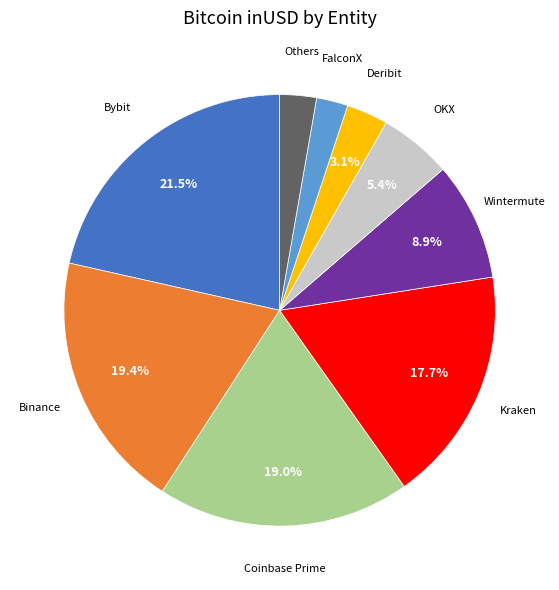

Is there any slice that represents more than half of the pie?

No